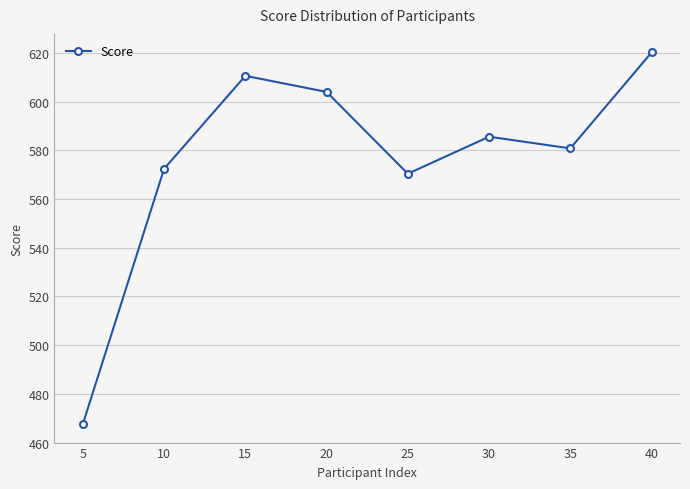

List the labels in order of value, smallest first.

5, 25, 10, 35, 30, 20, 15, 40